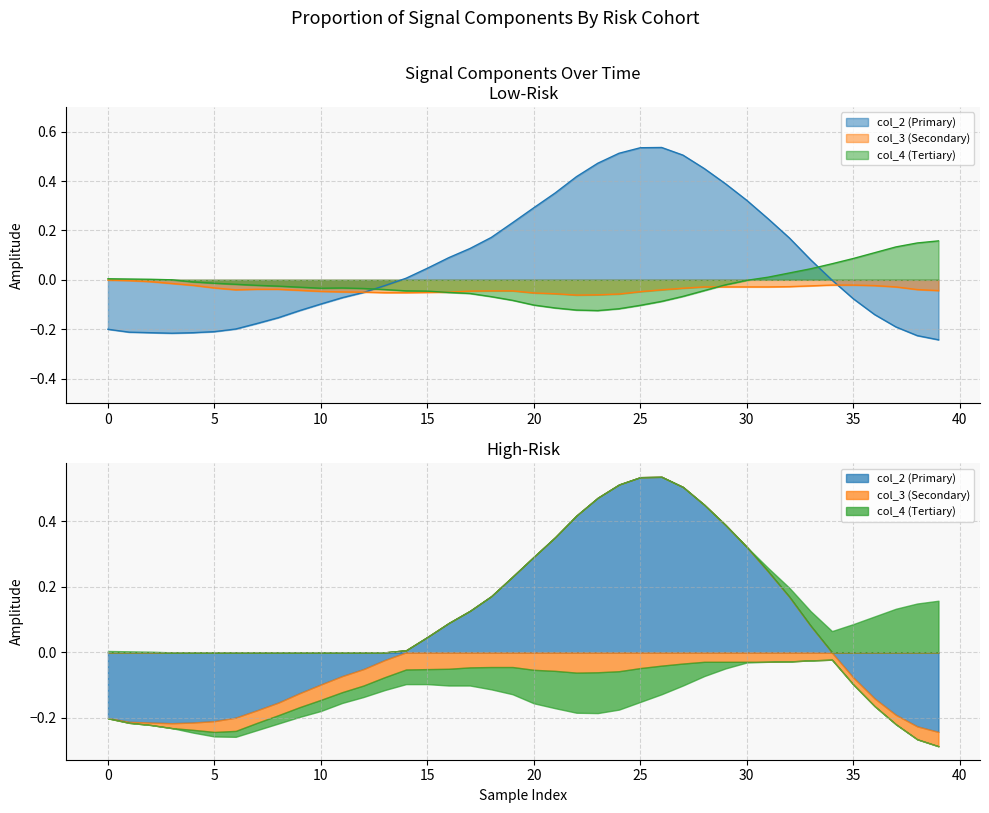

Which series has the largest range (max minus min)?

col_2